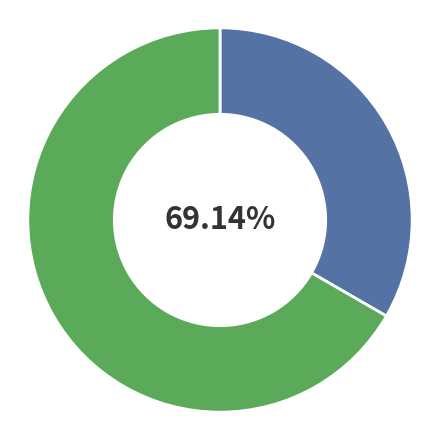

Do Répartition, Publication originale and (no subtitle) together represent more than half of the pie?

Yes